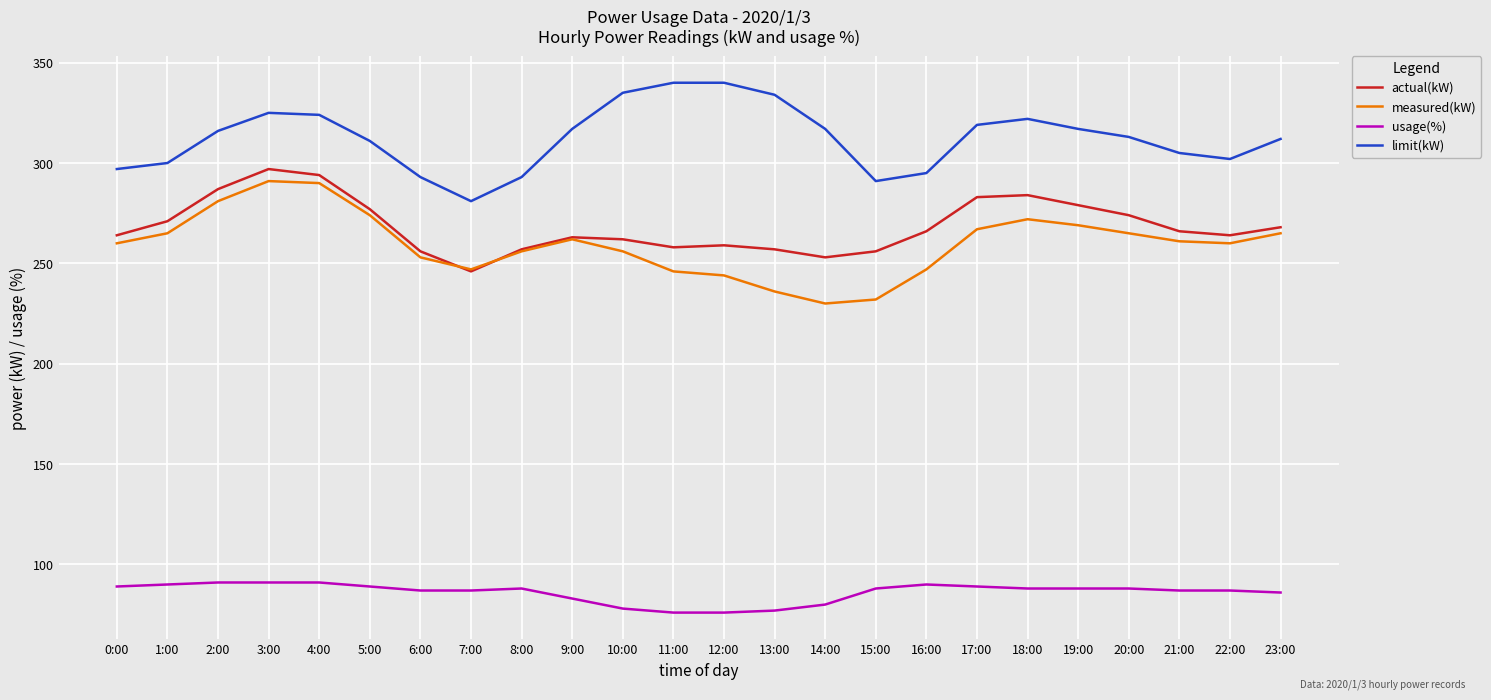

What is the smallest value displayed?

76